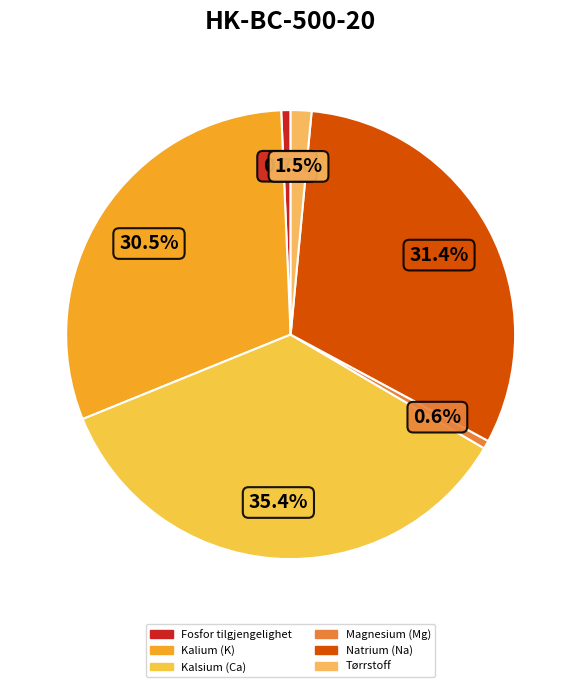

Does Magnesium (Mg) represent more than half of the total?

No